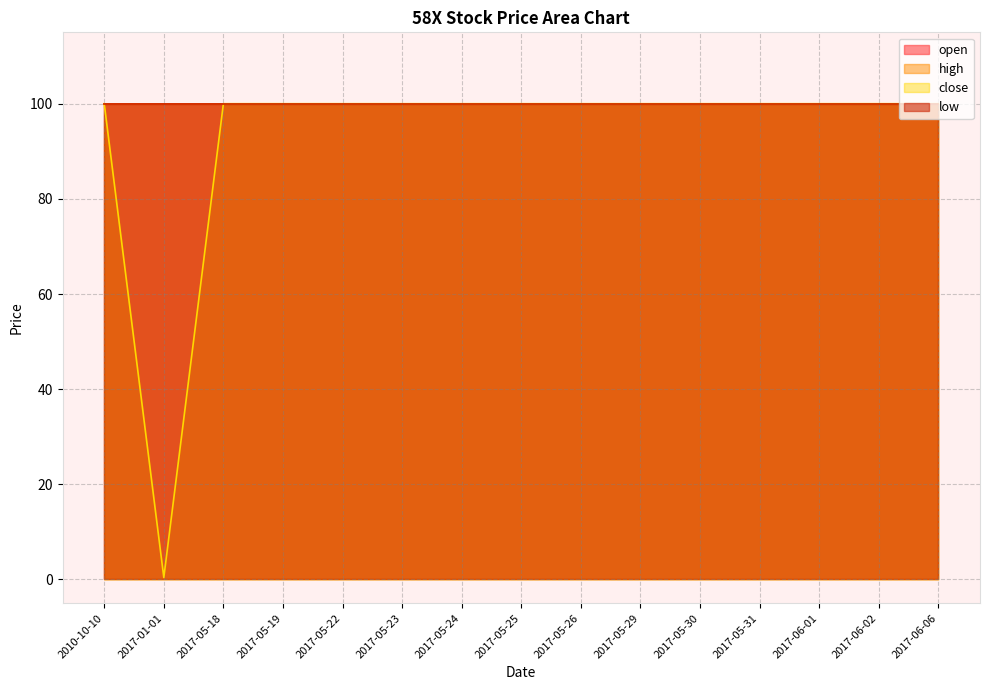

What is the maximum value for close?

100.0